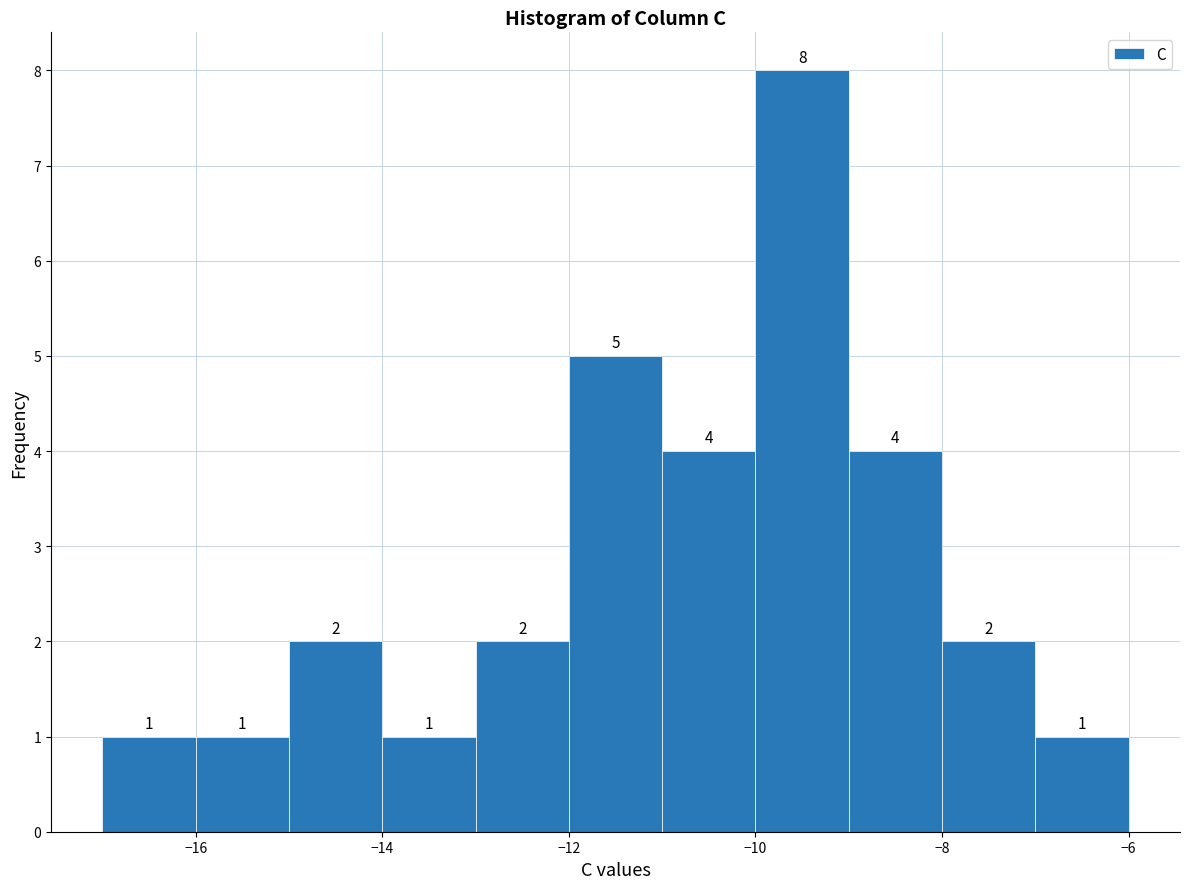

Over which range of the x-axis is the bar tallest?

-10 to -9